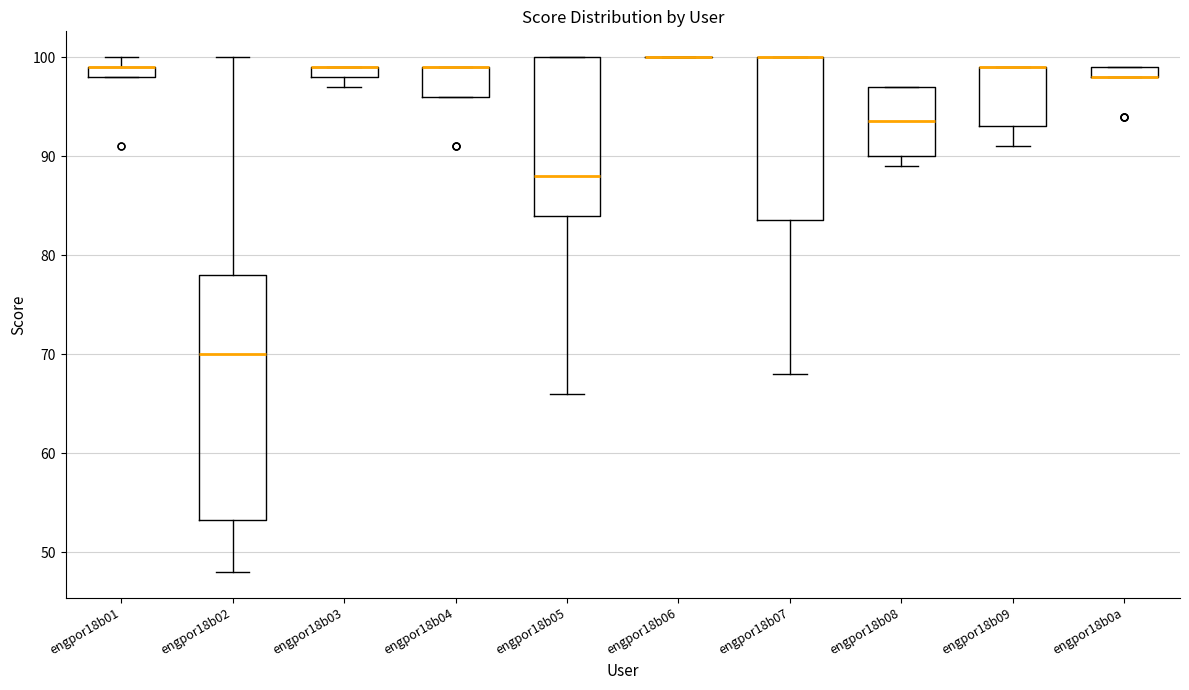

Where is the upper edge of the box for engpor18b01 on the y-axis? The values are not printed on the chart, so give them approximately, as read against the axis.

99